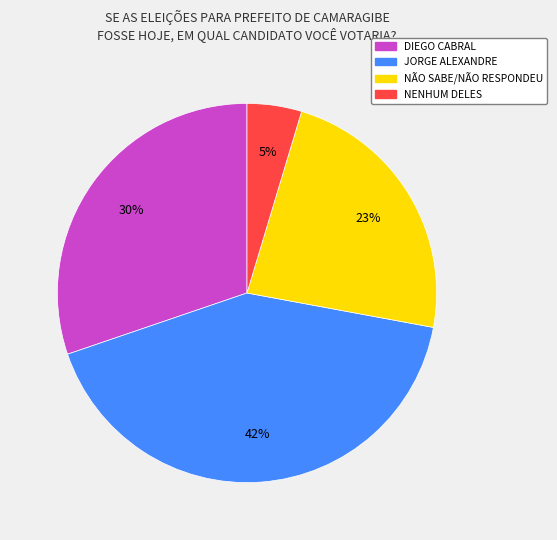

Between JORGE ALEXANDRE and NÃO SABE/NÃO RESPONDEU, which is larger?

JORGE ALEXANDRE